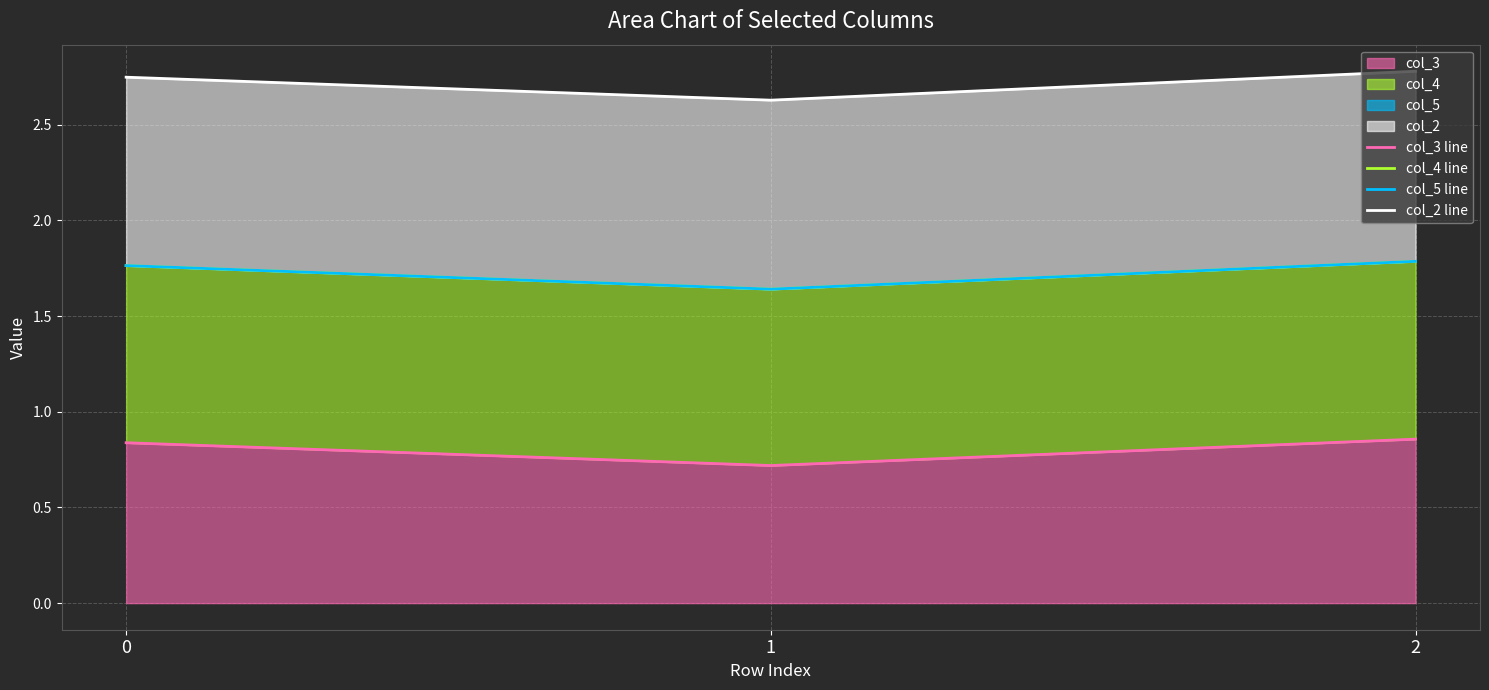

At which category is the sum across all series the highest?

2